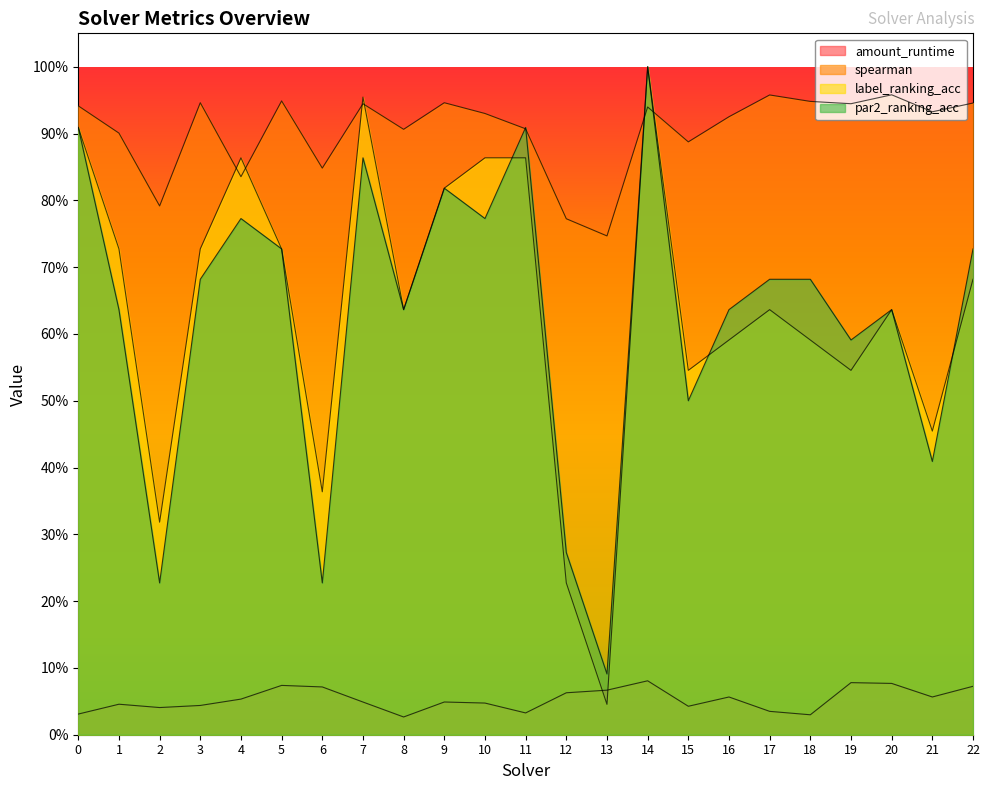

What is the value of the spearman point at the 5th from the left?

0.8